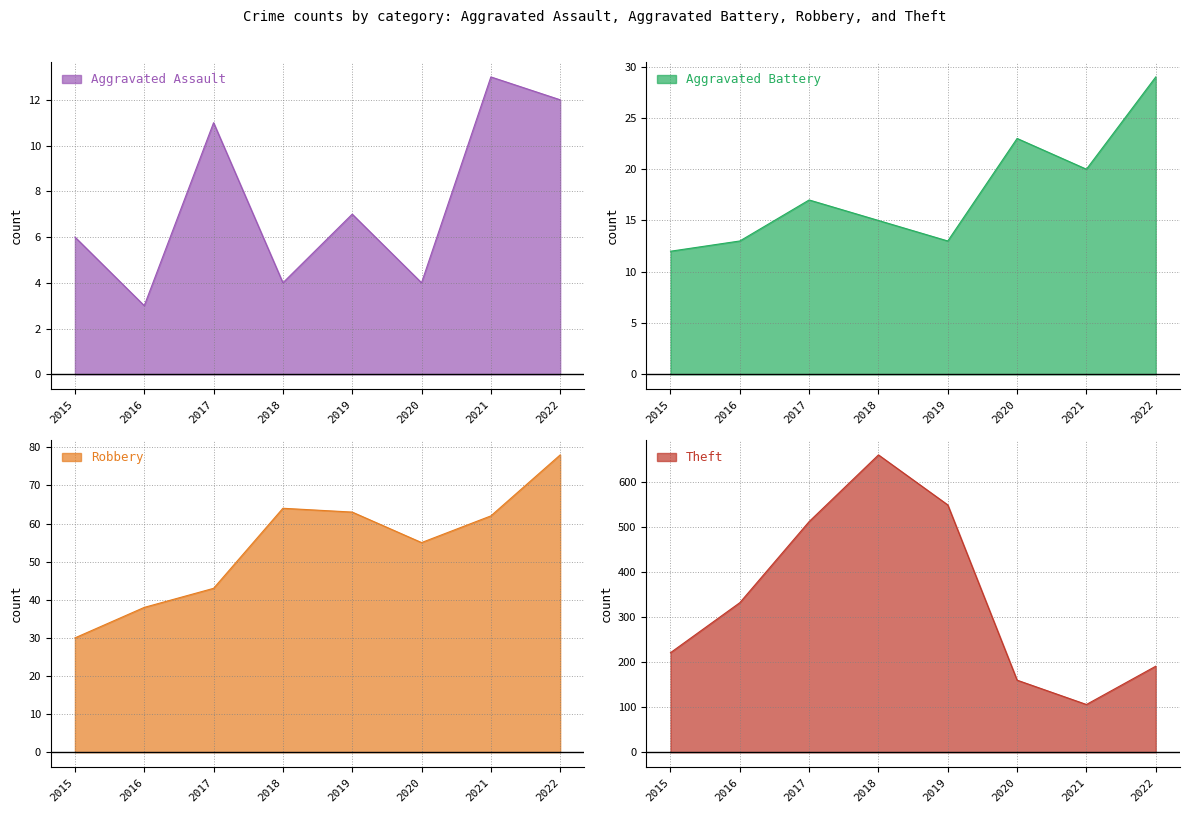

How many interior local valleys does the Robbery series have?

1